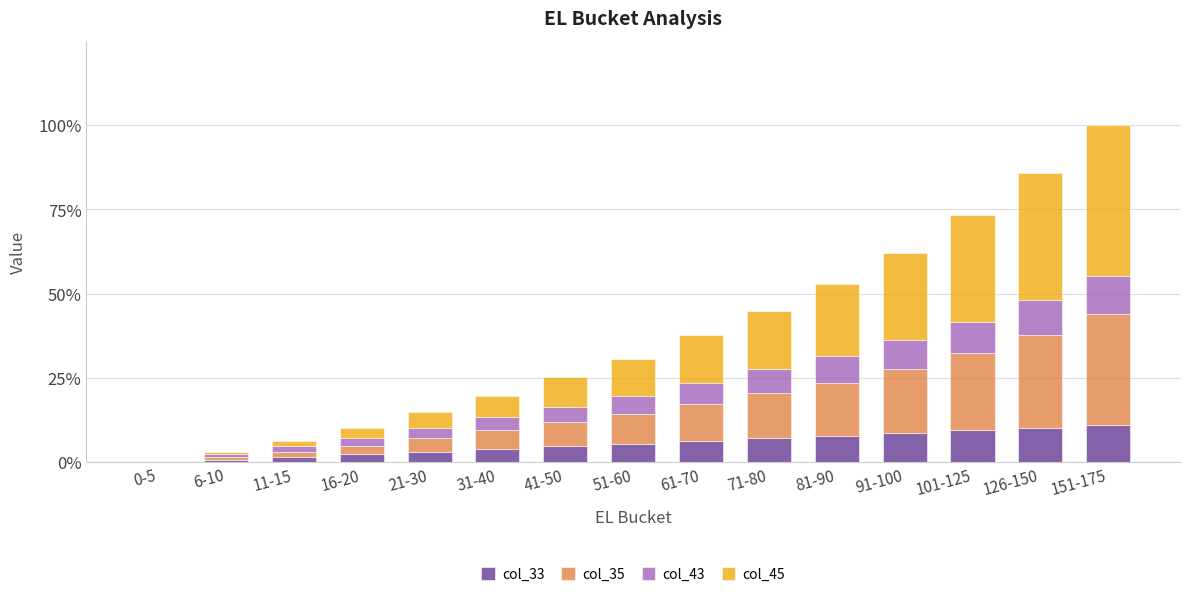

What are all the series names shown in the legend?

col_33, col_35, col_43, col_45